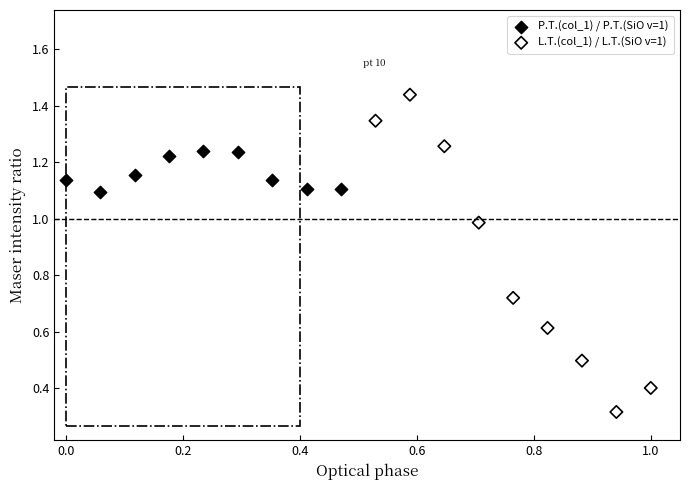

Which series has the largest Y range (max minus min)?

L.T.(col_1) / L.T.(SiO v=1)